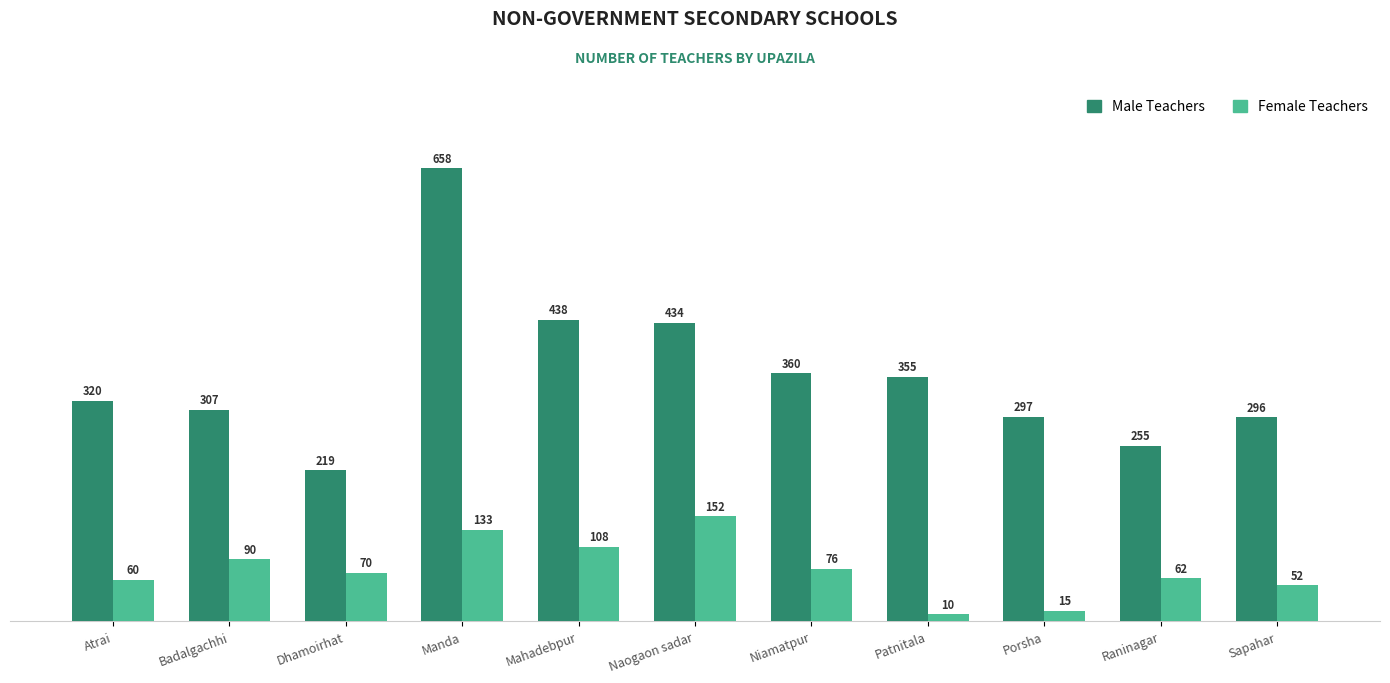

At which label does Female Teachers reach its minimum?

Patnitala